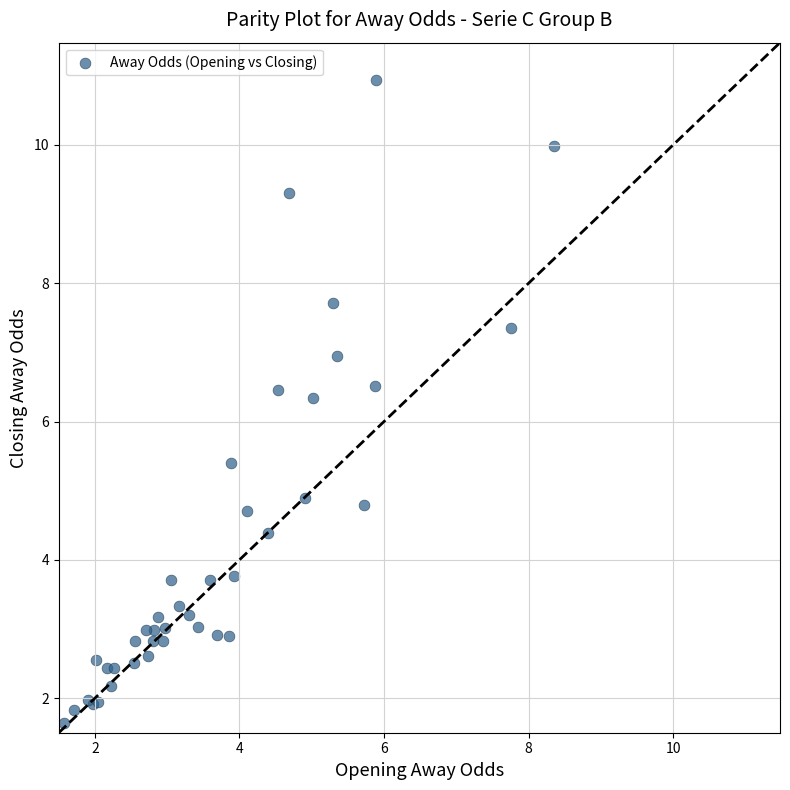

What Y value in the scatter plot is closest to 6?

6.3